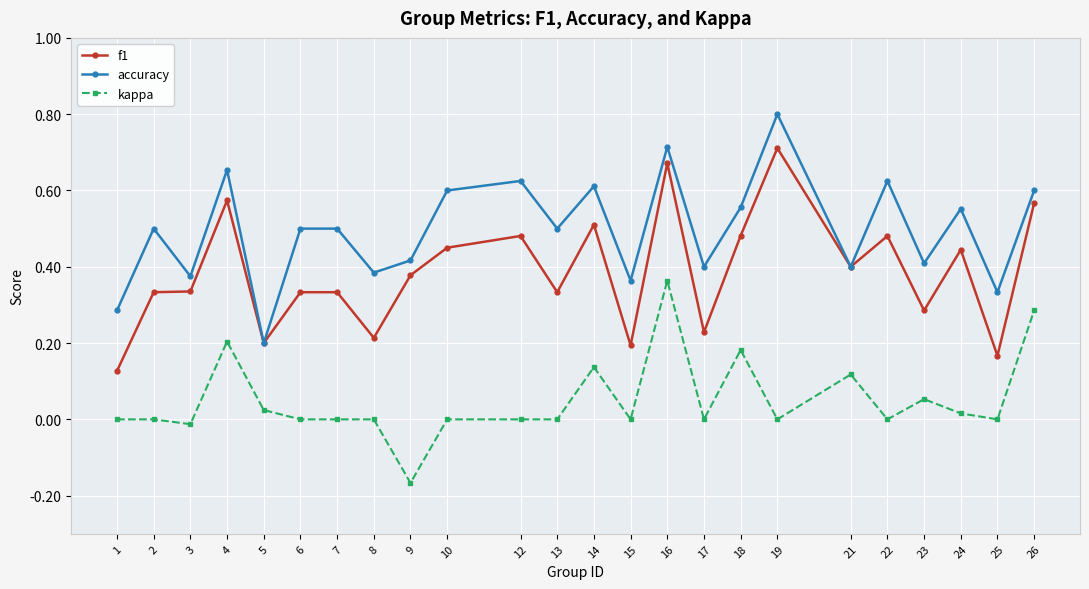

How many distinct data groups are displayed?

3